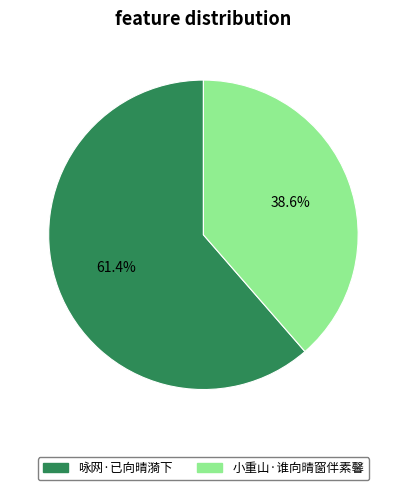

To the nearest percent, what is the difference between the 小重山·谁向晴窗伴素馨 and 咏网·已向晴漪下 slice percentages?

23%